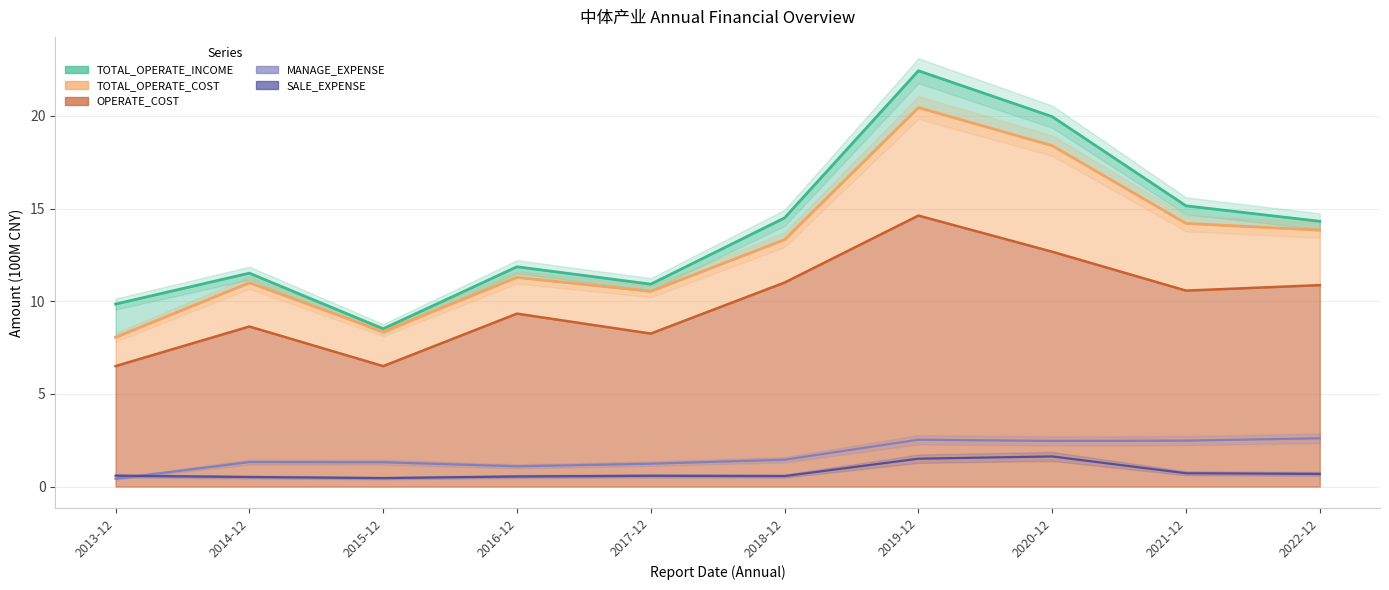

List the series in order of their peak value, highest first.

TOTAL_OPERATE_INCOME (line), TOTAL_OPERATE_COST (line), OPERATE_COST (line), MANAGE_EXPENSE, SALE_EXPENSE